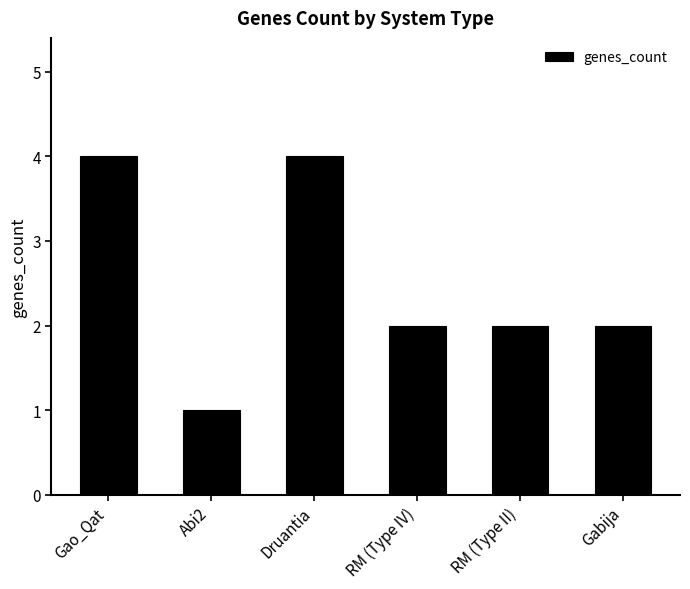

What is the change in value from Druantia to Gabija?

-2